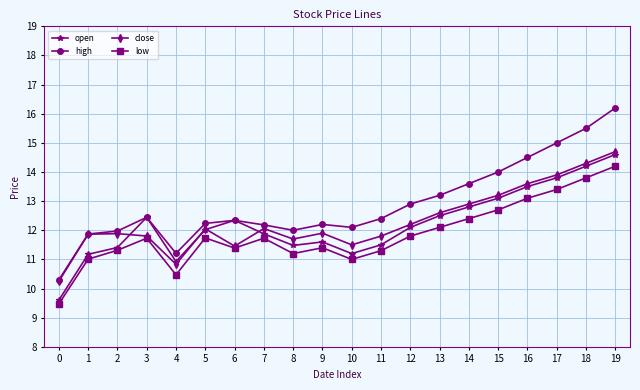

Reading left to right, list all the values displayed in this chart.

open: 0=9.6	1=11.2	2=11.4	3=12.4	4=10.9	5=12.0	6=12.3	7=11.9	8=11.5	9=11.6	10=11.2	11=11.5	12=12.1	13=12.5	14=12.8	15=13.1	16=13.5	17=13.8	18=14.2	19=14.6
high: 0=10.3	1=11.9	2=12.0	3=12.4	4=11.2	5=12.2	6=12.3	7=12.2	8=12.0	9=12.2	10=12.1	11=12.4	12=12.9	13=13.2	14=13.6	15=14.0	16=14.5	17=15.0	18=15.5	19=16.2
close: 0=10.2	1=11.9	2=11.9	3=11.8	4=10.8	5=12.1	6=11.5	7=12.1	8=11.7	9=11.9	10=11.5	11=11.8	12=12.2	13=12.6	14=12.9	15=13.2	16=13.6	17=13.9	18=14.3	19=14.7
low: 0=9.5	1=11.0	2=11.3	3=11.7	4=10.5	5=11.7	6=11.4	7=11.7	8=11.2	9=11.4	10=11.0	11=11.3	12=11.8	13=12.1	14=12.4	15=12.7	16=13.1	17=13.4	18=13.8	19=14.2